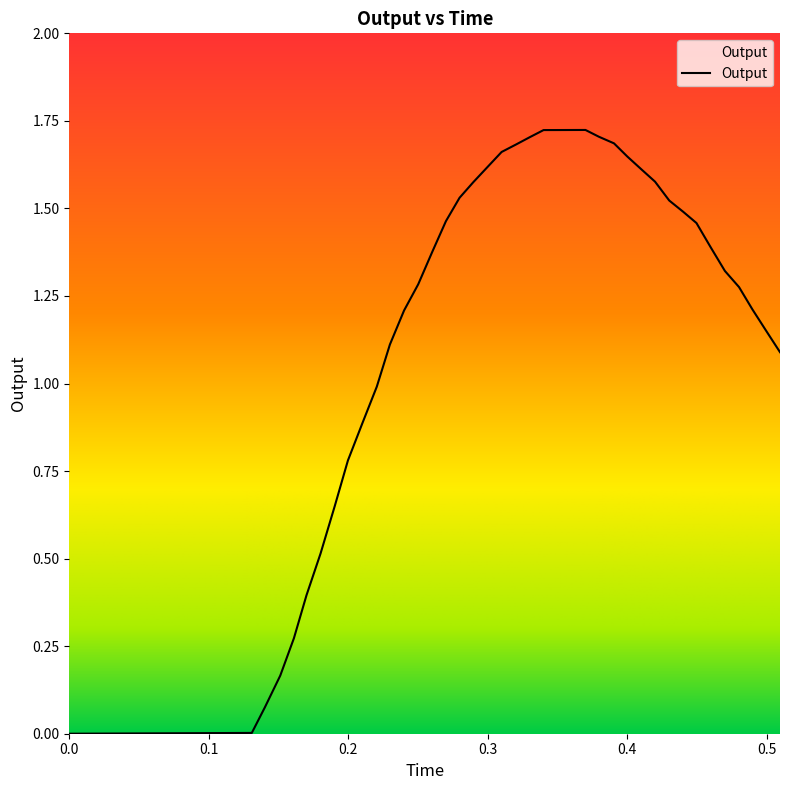

Does the chart display data point markers on the line(s)?

No